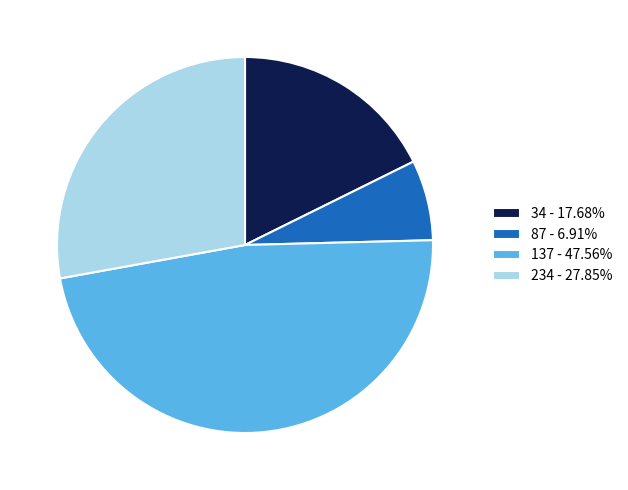

Does 34 account for over 50% of the chart?

No